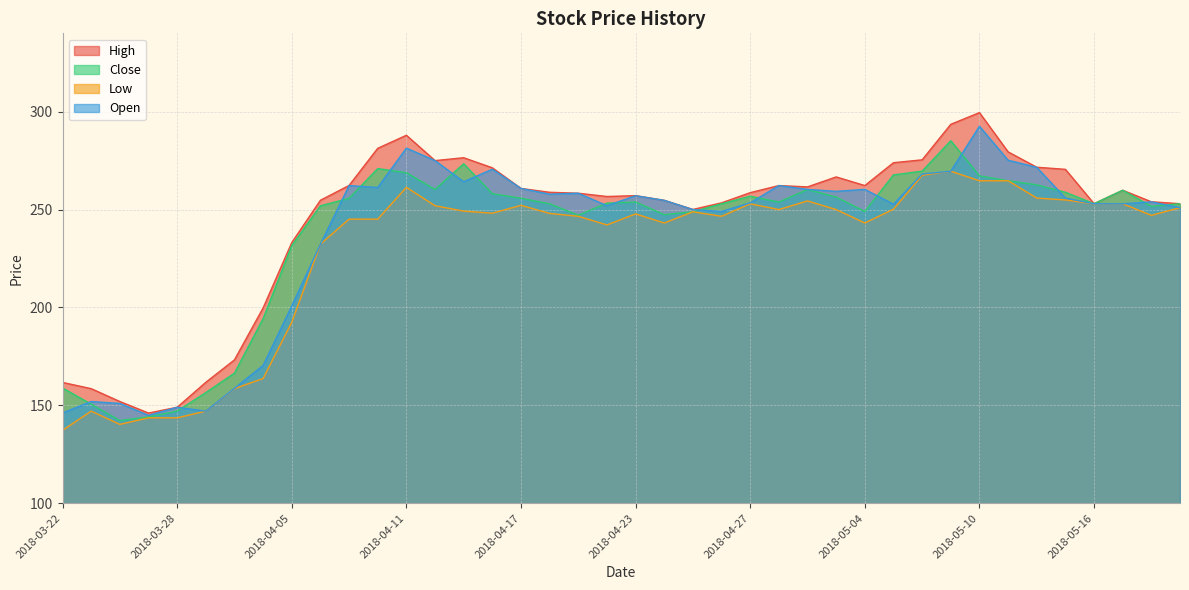

What is the total value across all series at 2018-05-21?

1007.9